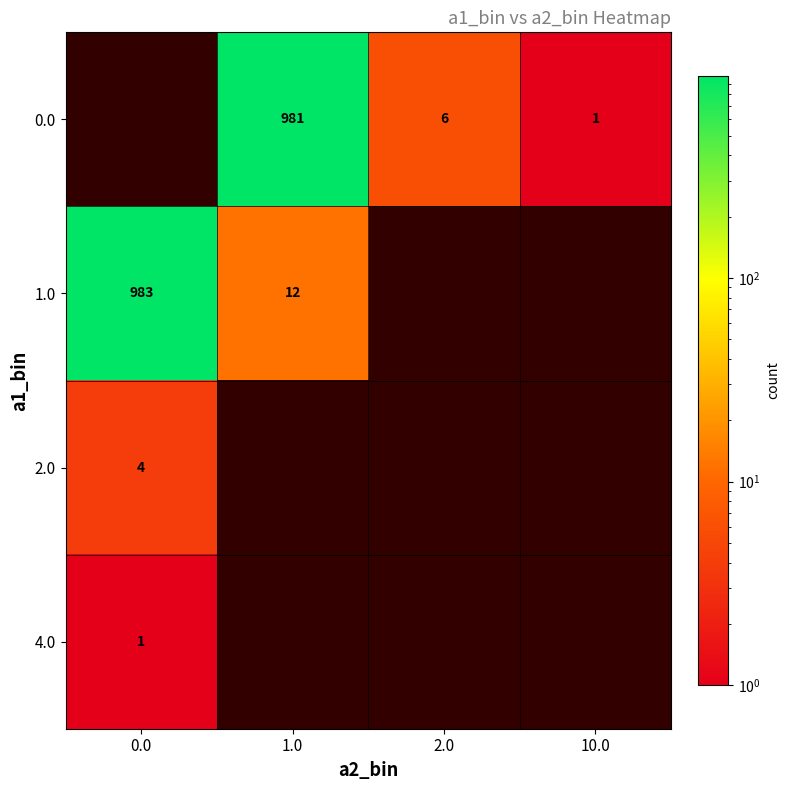

Is it true that 1.0 equals 1335 at 0.0?

False